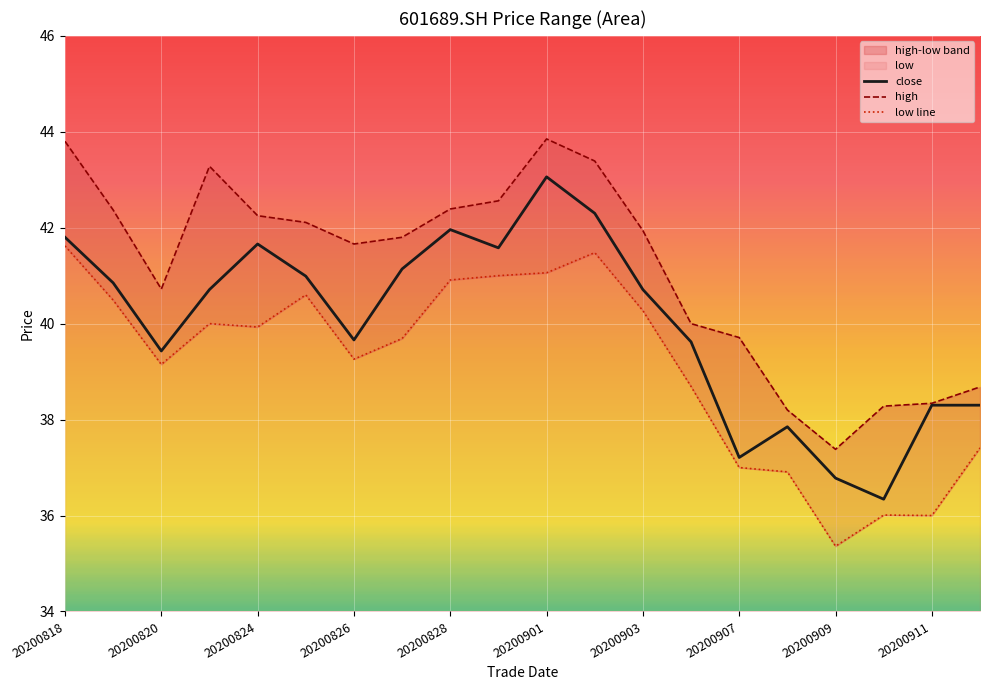

Which category has the highest value in the close series?

20200901